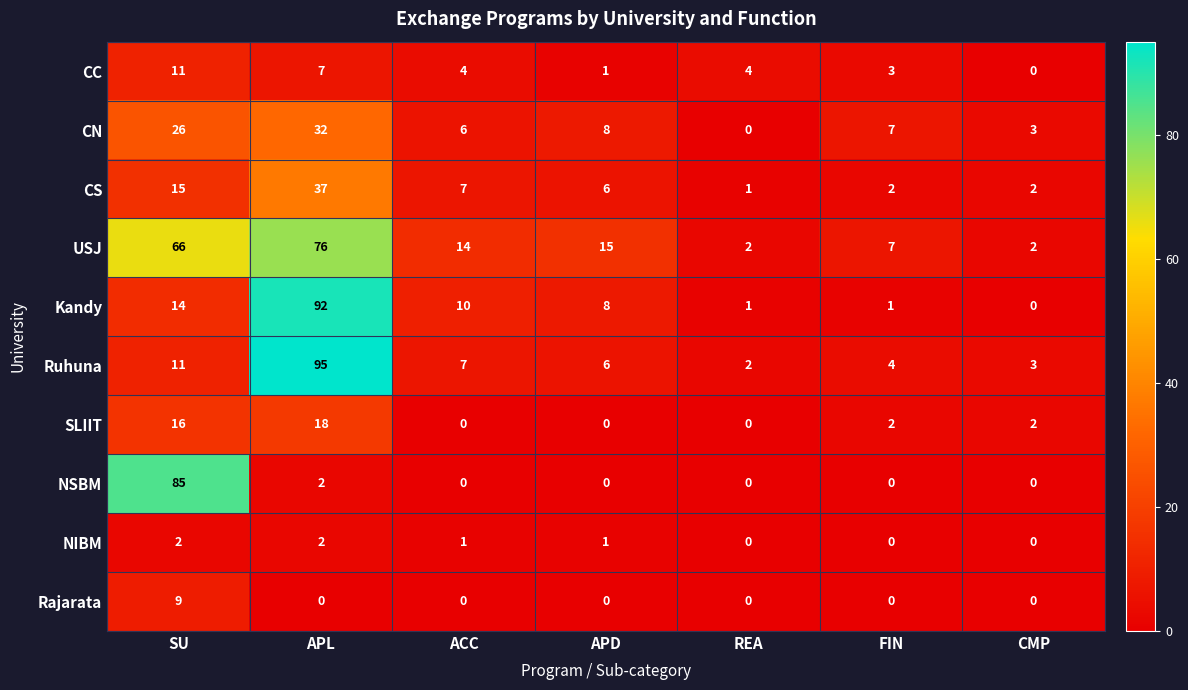

True or false: Kandy has a value of 6 at ACC.

False